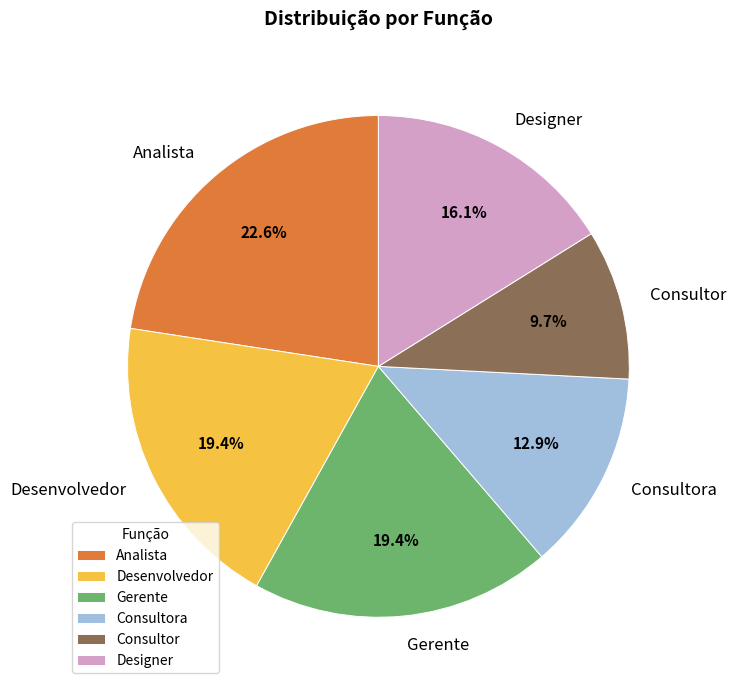

Is there a majority slice in this chart?

No